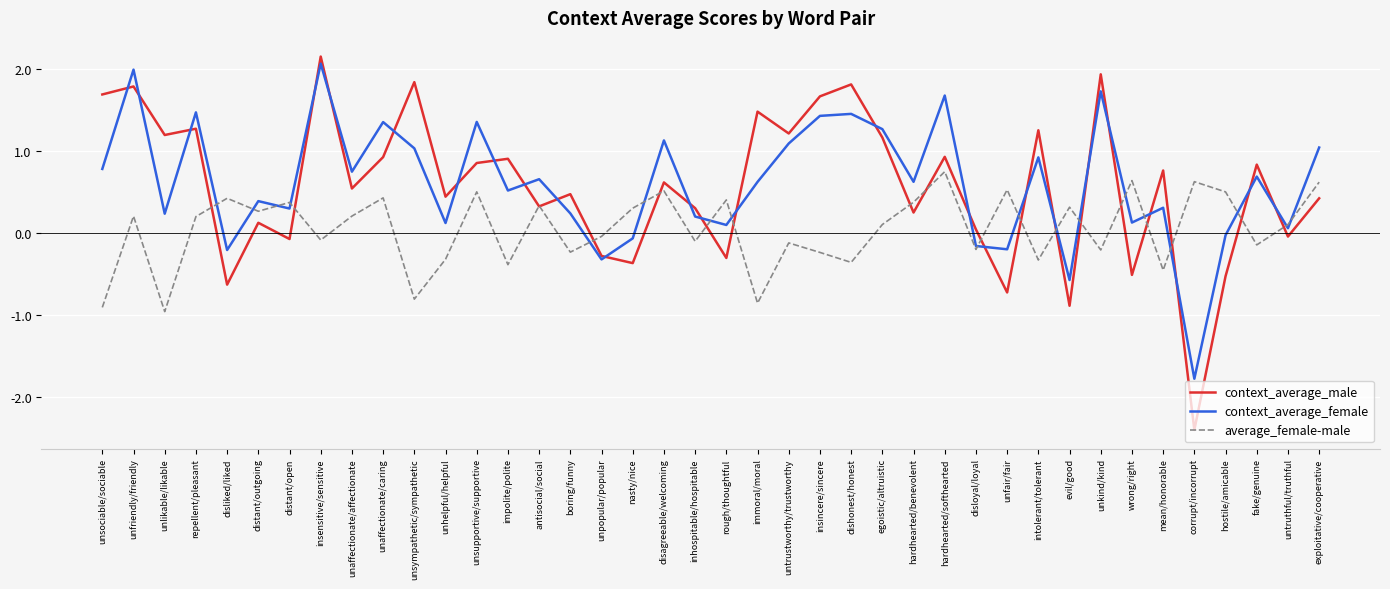

Is it true that context_average_male equals 1.2 at untrustworthy/trustworthy?

True